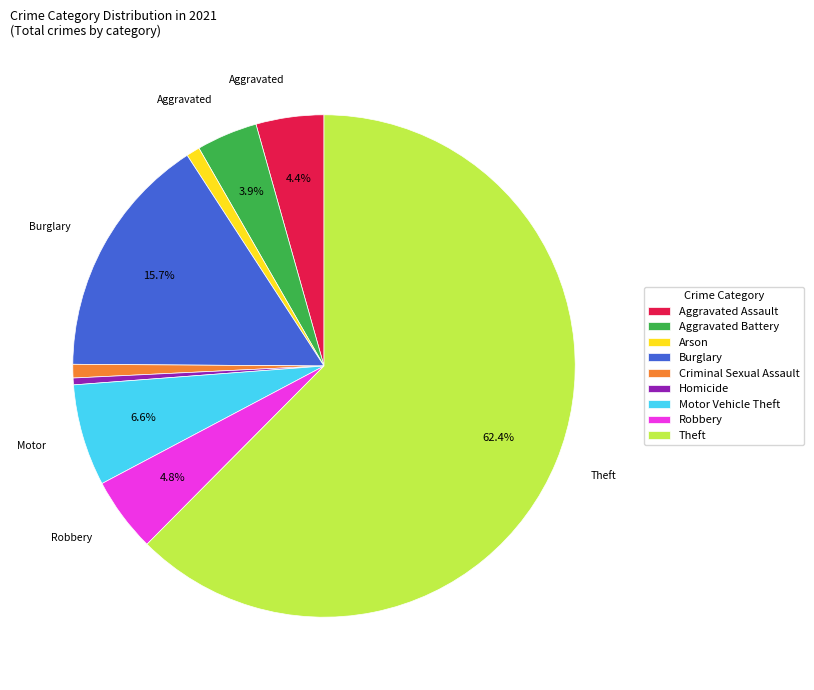

Between Aggravated Battery and Burglary, which is larger?

Burglary